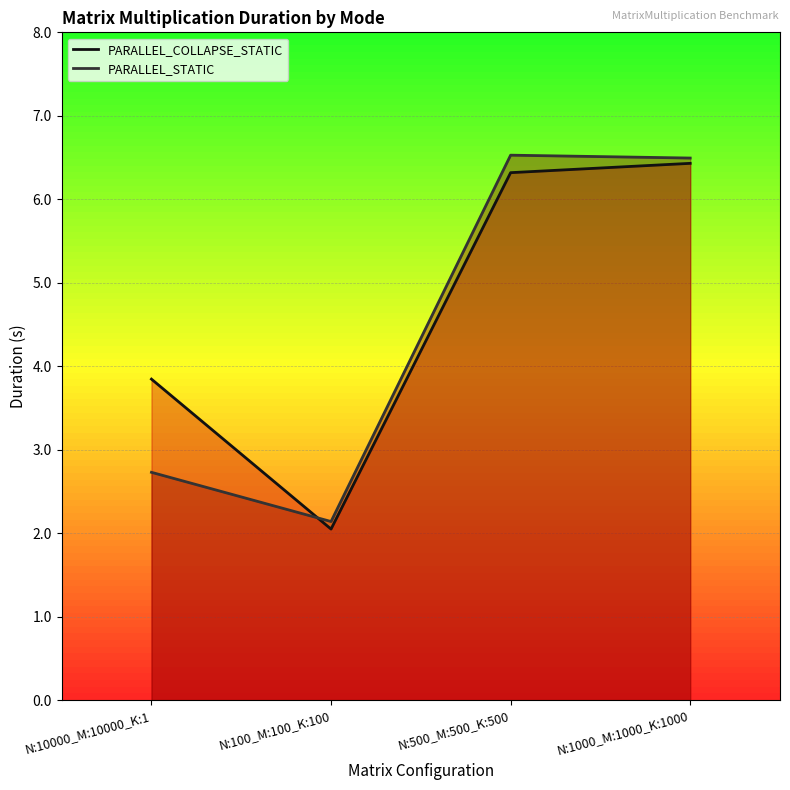

At N:10000_M:10000_K:1, list the series in order from largest to smallest.

PARALLEL_COLLAPSE_STATIC, PARALLEL_STATIC